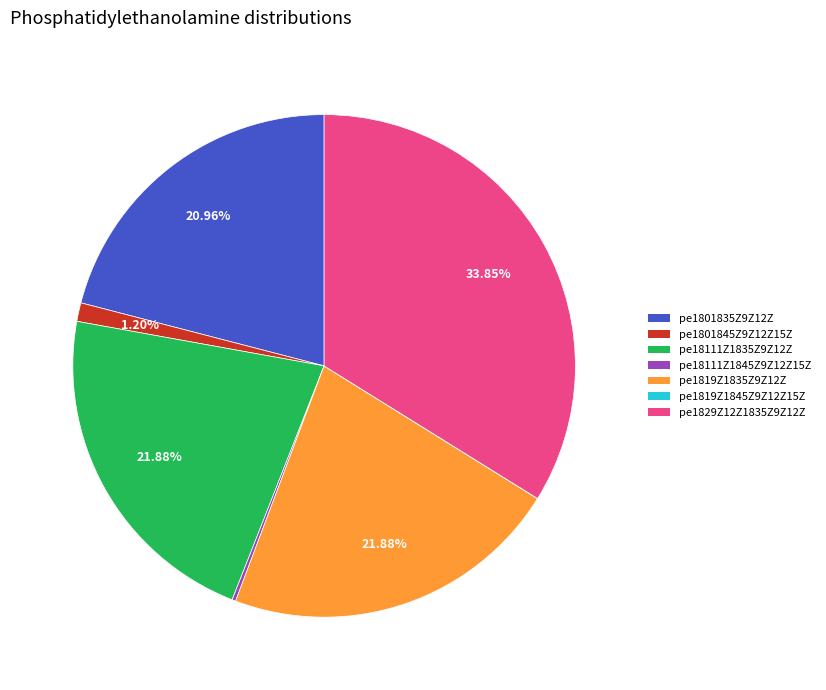

Which category has the biggest portion of the pie?

pe1829Z12Z1835Z9Z12Z